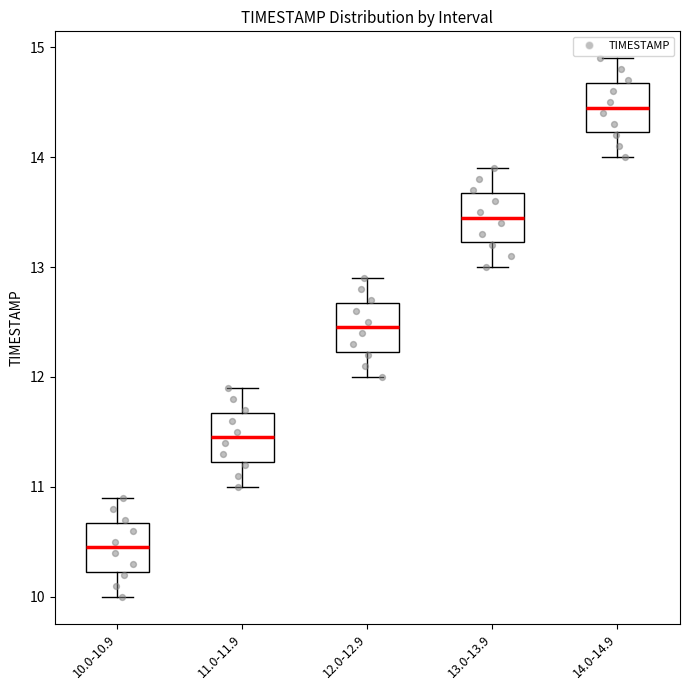

Reading left to right, transcribe this box plot: for each box, give where its median line is, the range the box spans, and where its two whiskers end, as read against the y-axis. The values are not printed on the chart, so give them approximately, as read against the axis.

10.0-10.9: median 10.5, box 10.2 to 10.7, whiskers 10.0 to 10.9
11.0-11.9: median 11.5, box 11.2 to 11.7, whiskers 11.0 to 11.9
12.0-12.9: median 12.5, box 12.2 to 12.7, whiskers 12.0 to 12.9
13.0-13.9: median 13.5, box 13.2 to 13.7, whiskers 13.0 to 13.9
14.0-14.9: median 14.5, box 14.2 to 14.7, whiskers 14.0 to 14.9